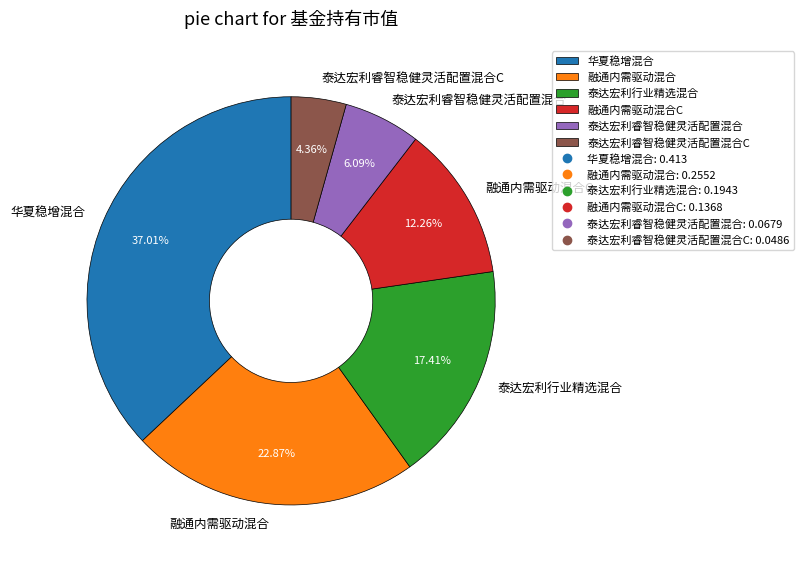

Is it true that 华夏稳增混合 is 30% of the pie?

False